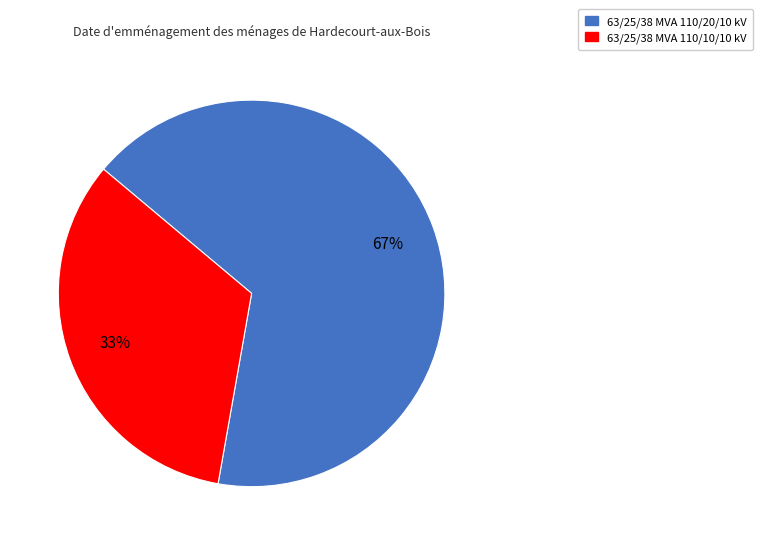

Is the sum of 63/25/38 MVA 110/10/10 kV and 63/25/38 MVA 110/20/10 kV greater than half?

Yes